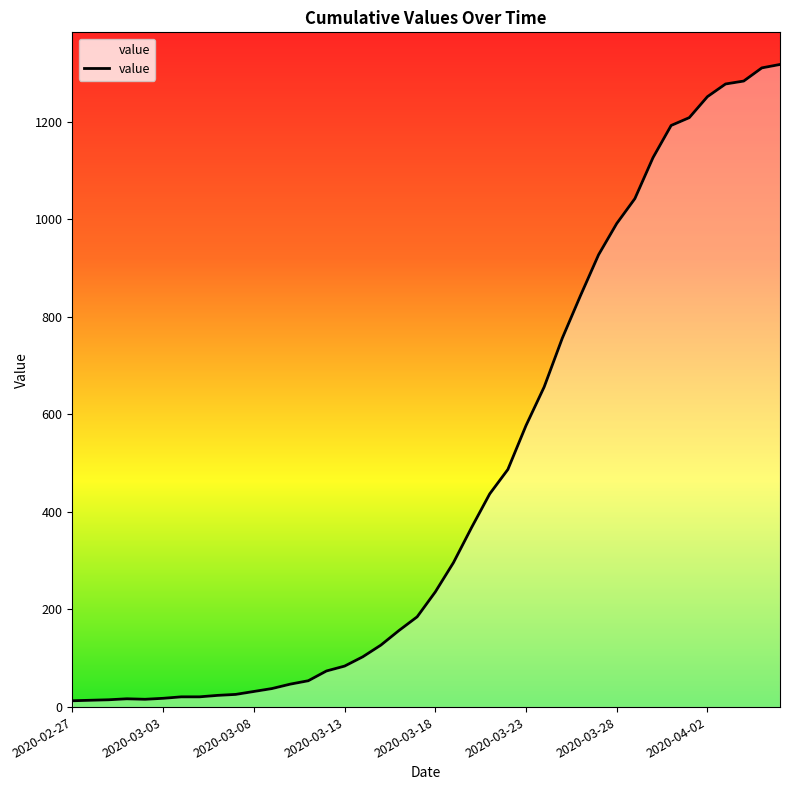

How many categories are shown in the chart?

40